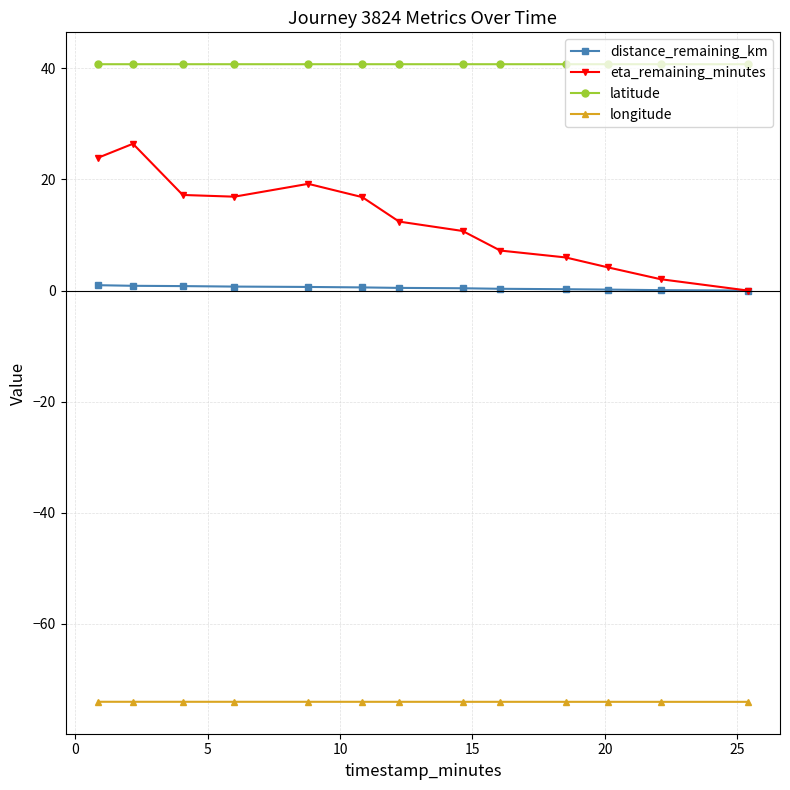

What is the value of the latitude point at the 11th from the left?

40.7